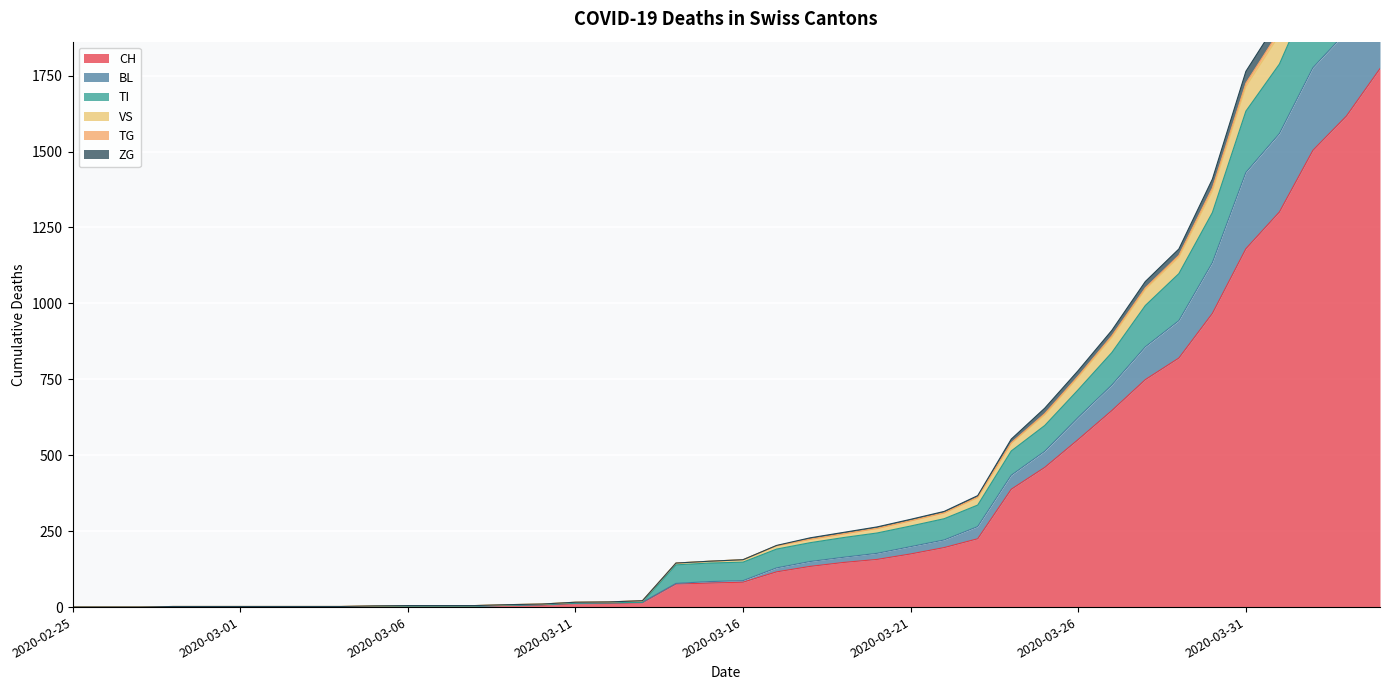

True or false: TI and VS cross at least once.

False